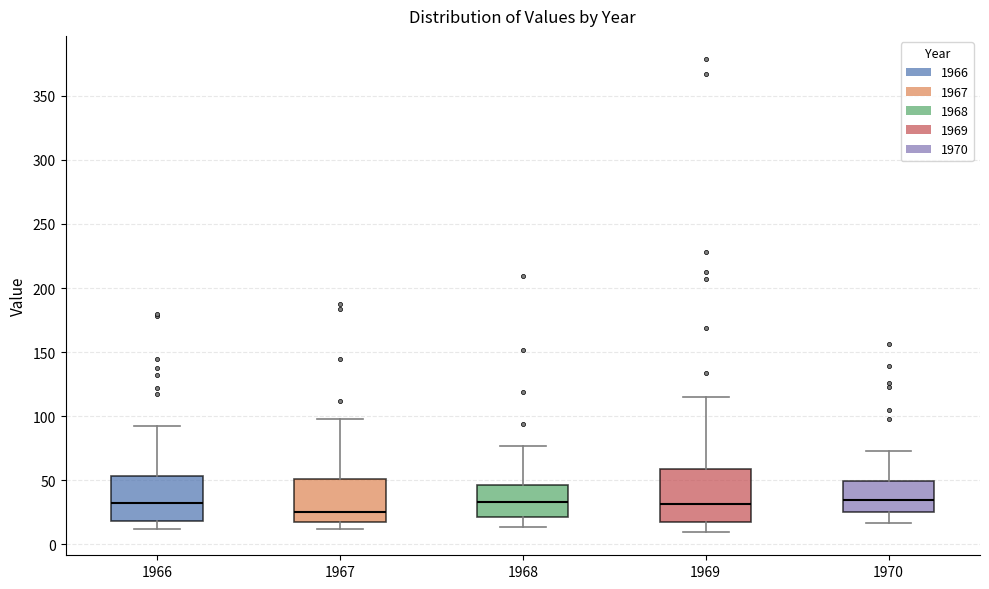

Reading left to right, read every box against the y-axis: the position of its median line, the range the box covers, and the ends of its whiskers. The values are not printed on the chart, so give them approximately, as read against the axis.

1966: median 30, box 20 to 55, whiskers 10 to 95
1967: median 25, box 15 to 50, whiskers 10 to 100
1968: median 35, box 20 to 45, whiskers 15 to 75
1969: median 30, box 15 to 60, whiskers 10 to 115
1970: median 35, box 25 to 50, whiskers 15 to 75